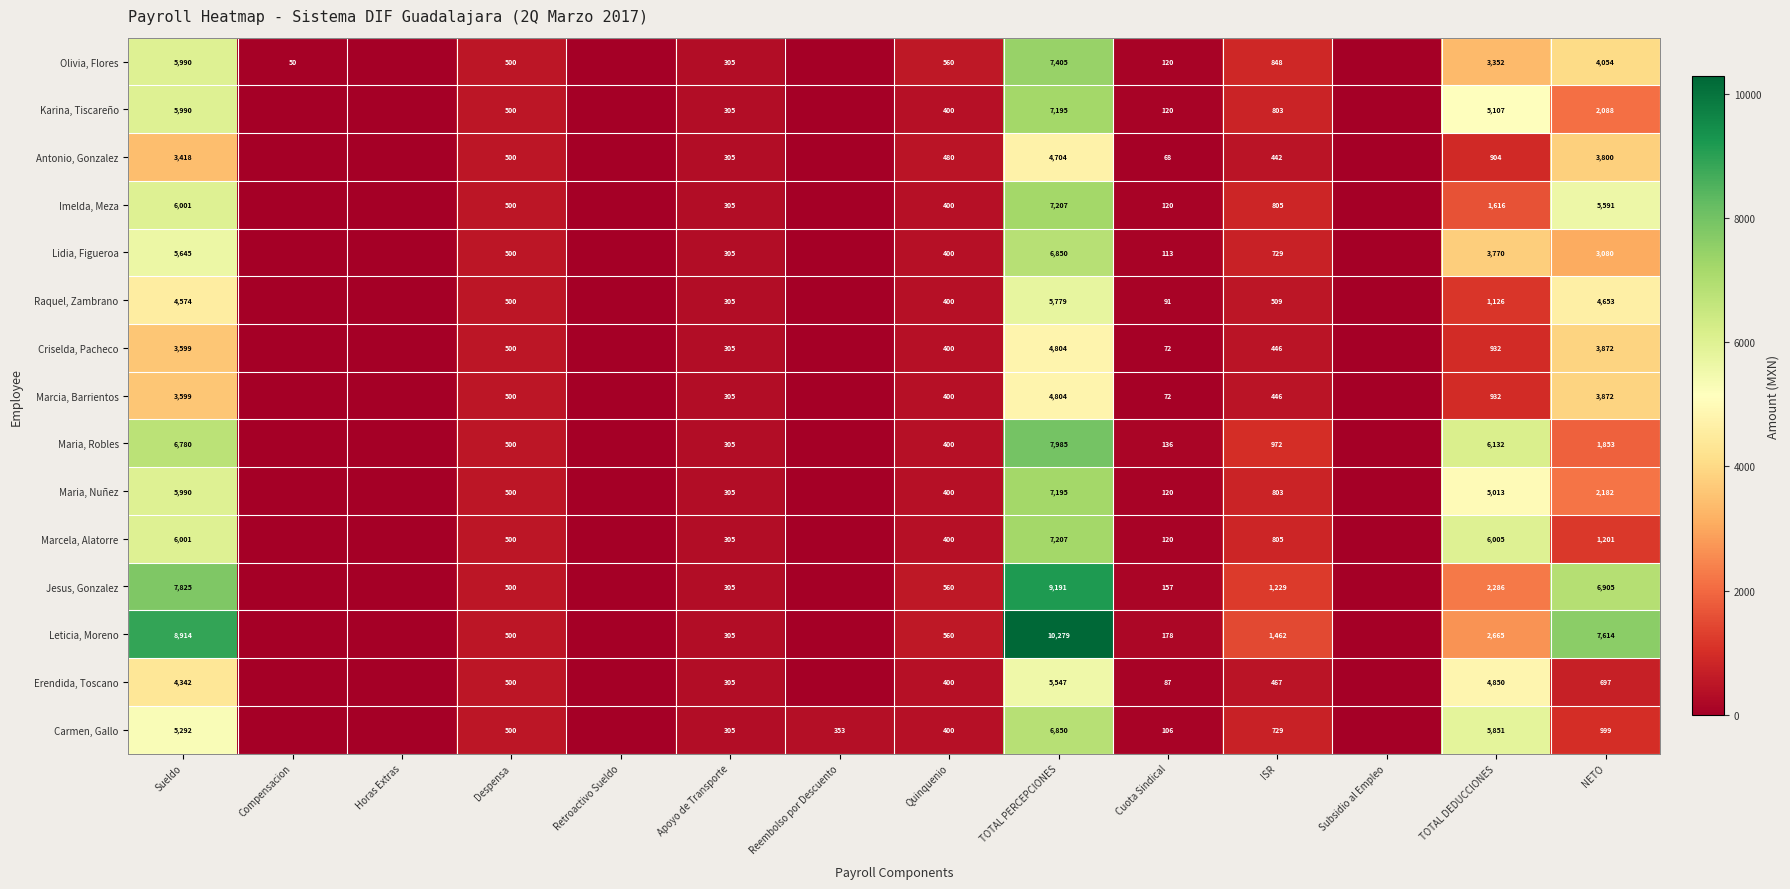

True or false: Antonio, Gonzalez has a value of 275.7 at Quinquenio.

False